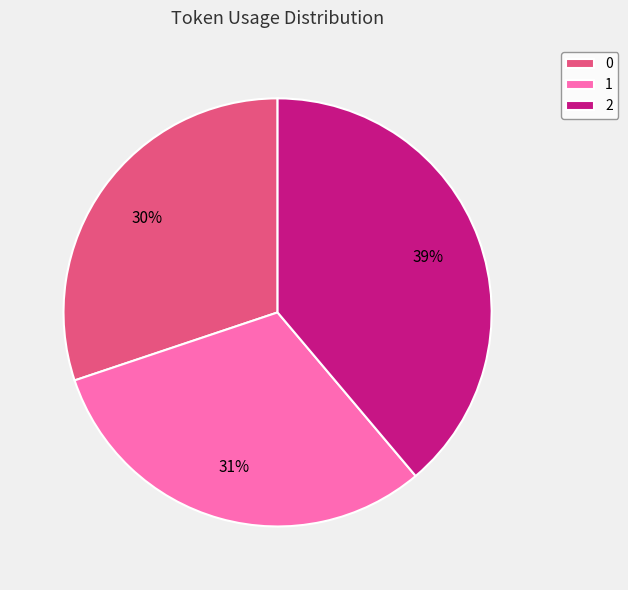

Does 1 account for over 50% of the chart?

No